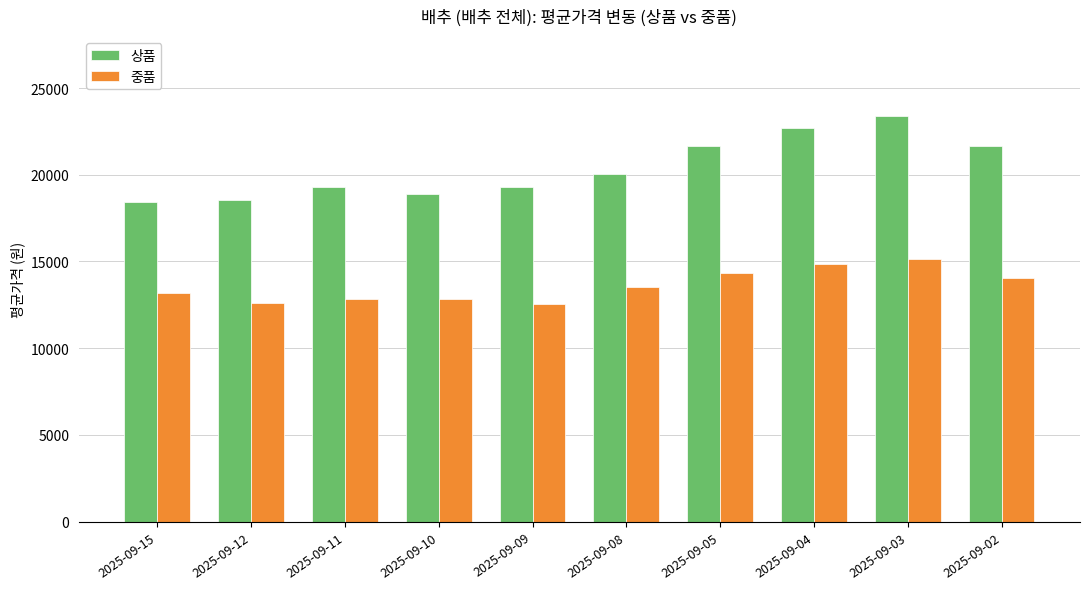

What is the sum of the 상품 values at 2025-09-10 and 2025-09-15?

37340